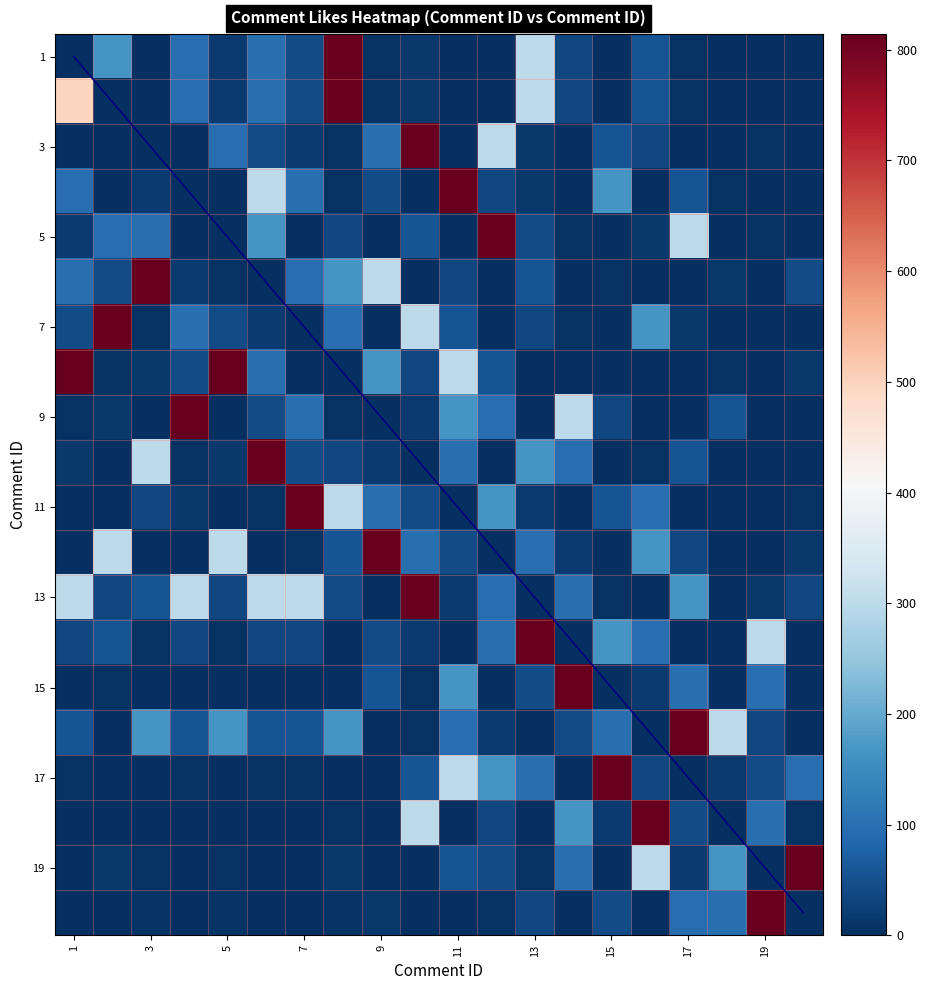

Rank the series by their maximum value, from highest to lowest.

Comment 1, Comment 2, Comment 3, Comment 4, Comment 5, Comment 6, Comment 7, Comment 8, Comment 9, Comment 10, Comment 11, Comment 12, Comment 13, Comment 14, Comment 15, Comment 16, Comment 17, Comment 18, Comment 19, Comment 20